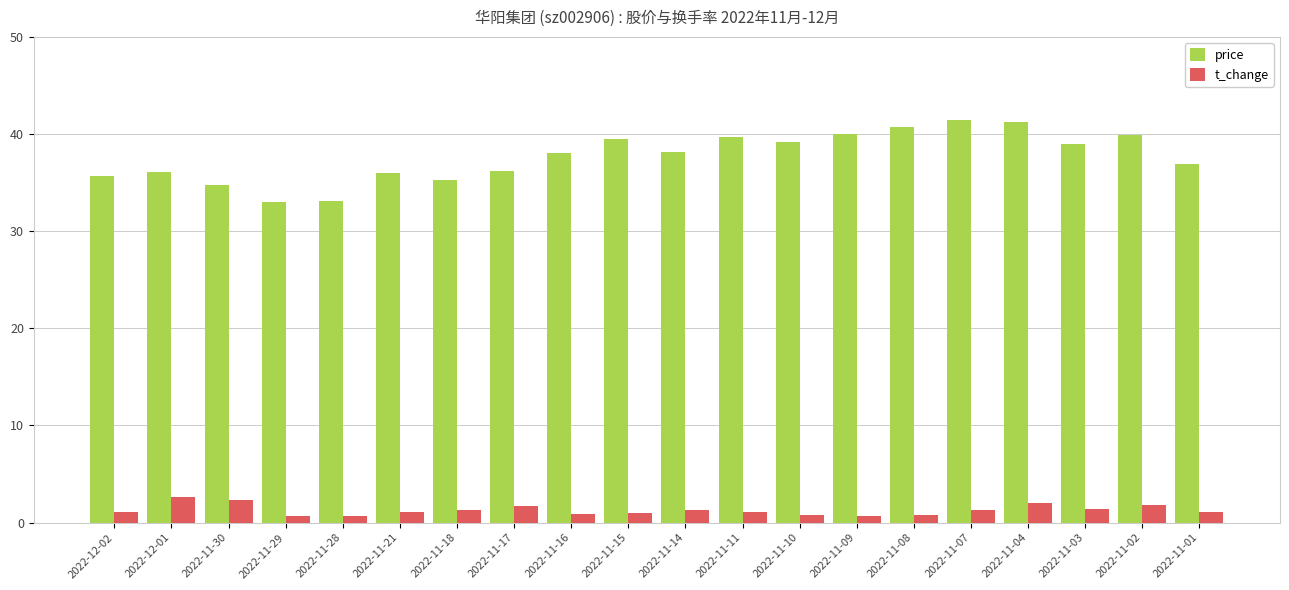

Is it true that t_change equals 1.3 at 2022-11-07?

True